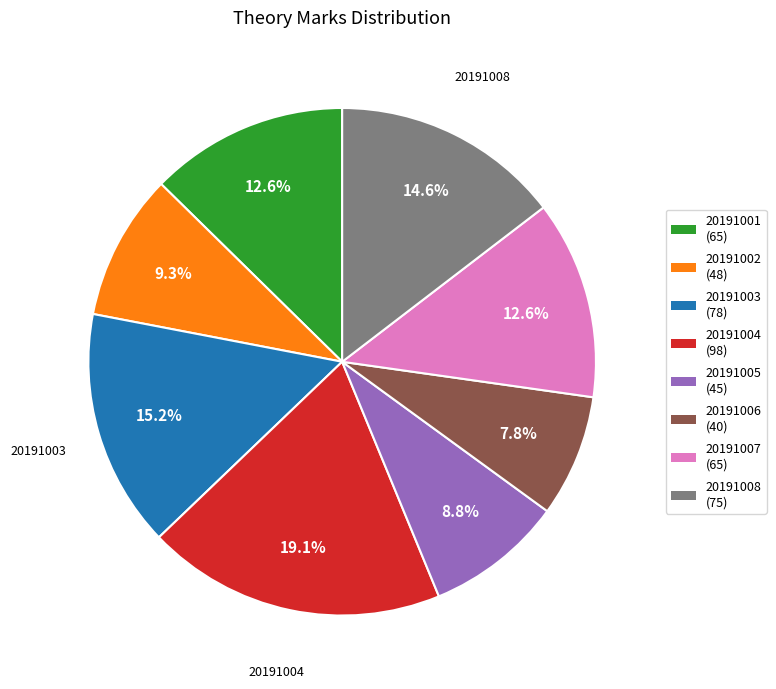

Which category has the smallest portion of the pie?

20191006